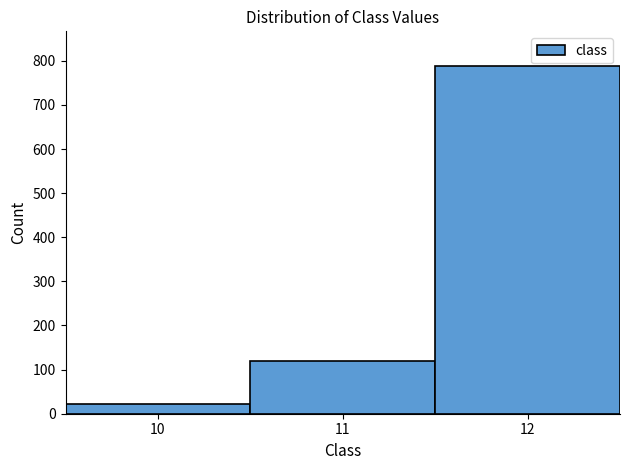

Which range on the x-axis has the tallest bar?

11.5 to 12.5